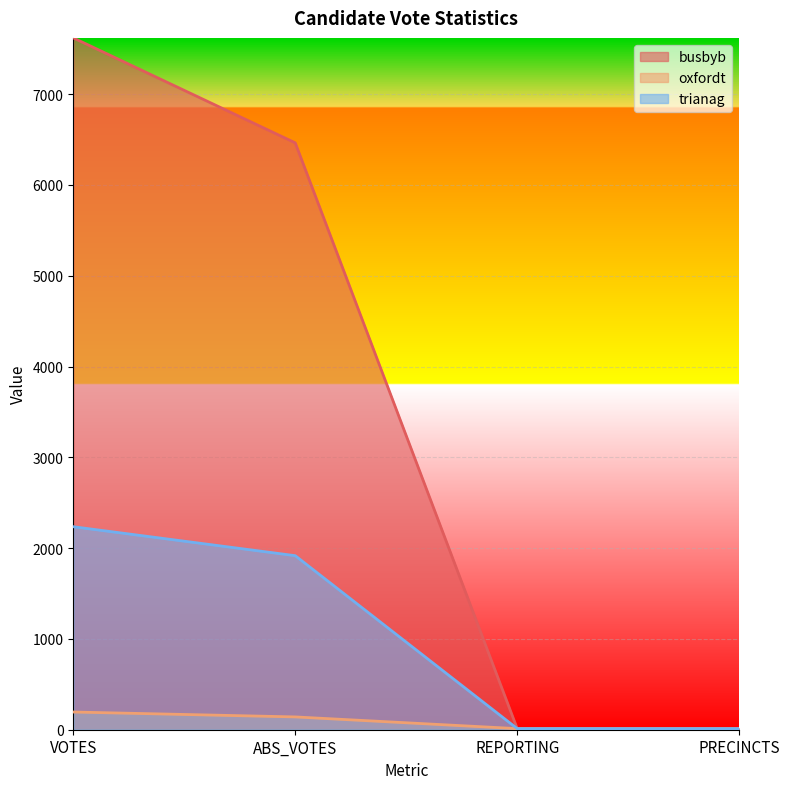

What is the greatest value displayed?

7620